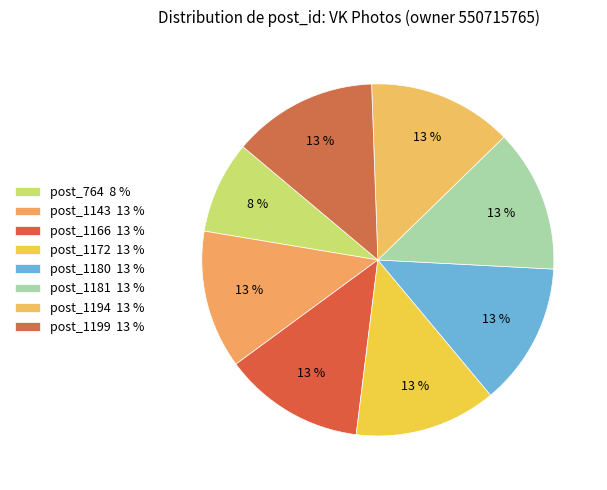

How much of the chart is everything except post_1181?

86.9%